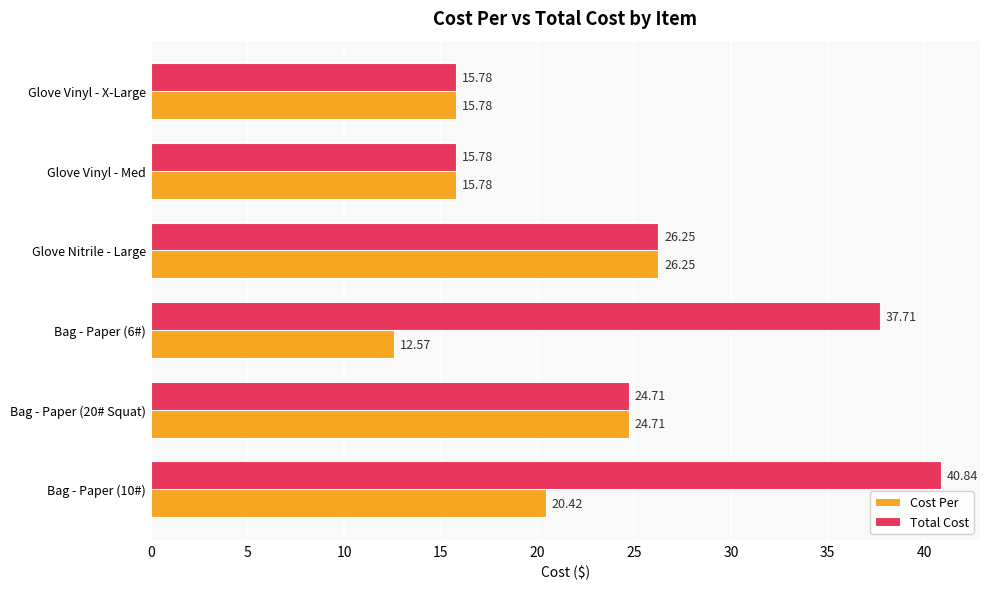

What is the difference between the highest and lowest values at Bag - Paper (6#)?

25.1